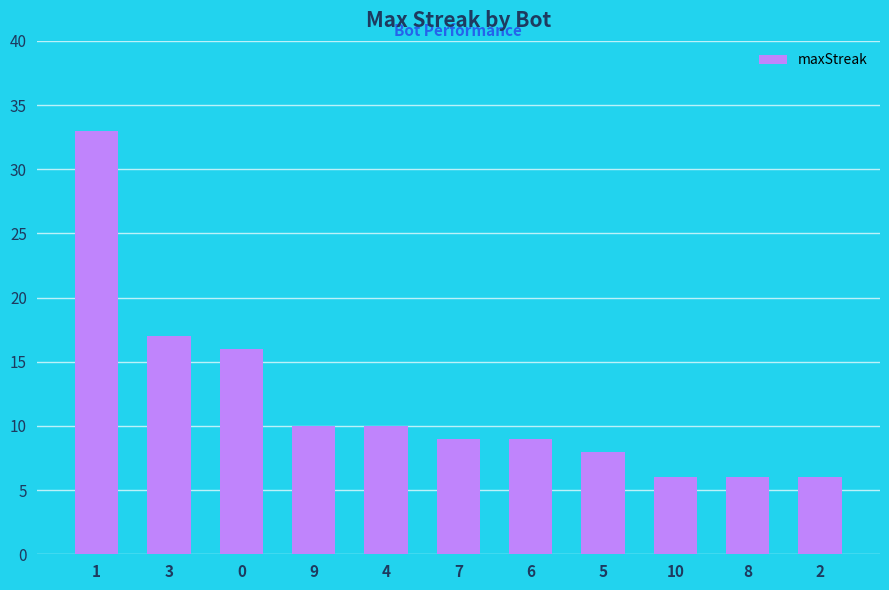

The value at 1 is 33. True or false?

True